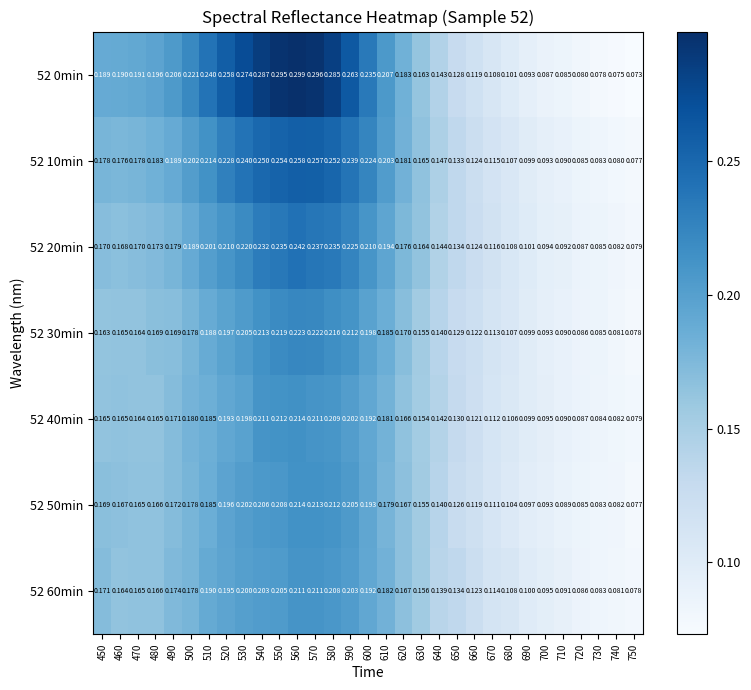

Is the value of 52 40min at 710 greater than the value of 52 60min at 560?

No